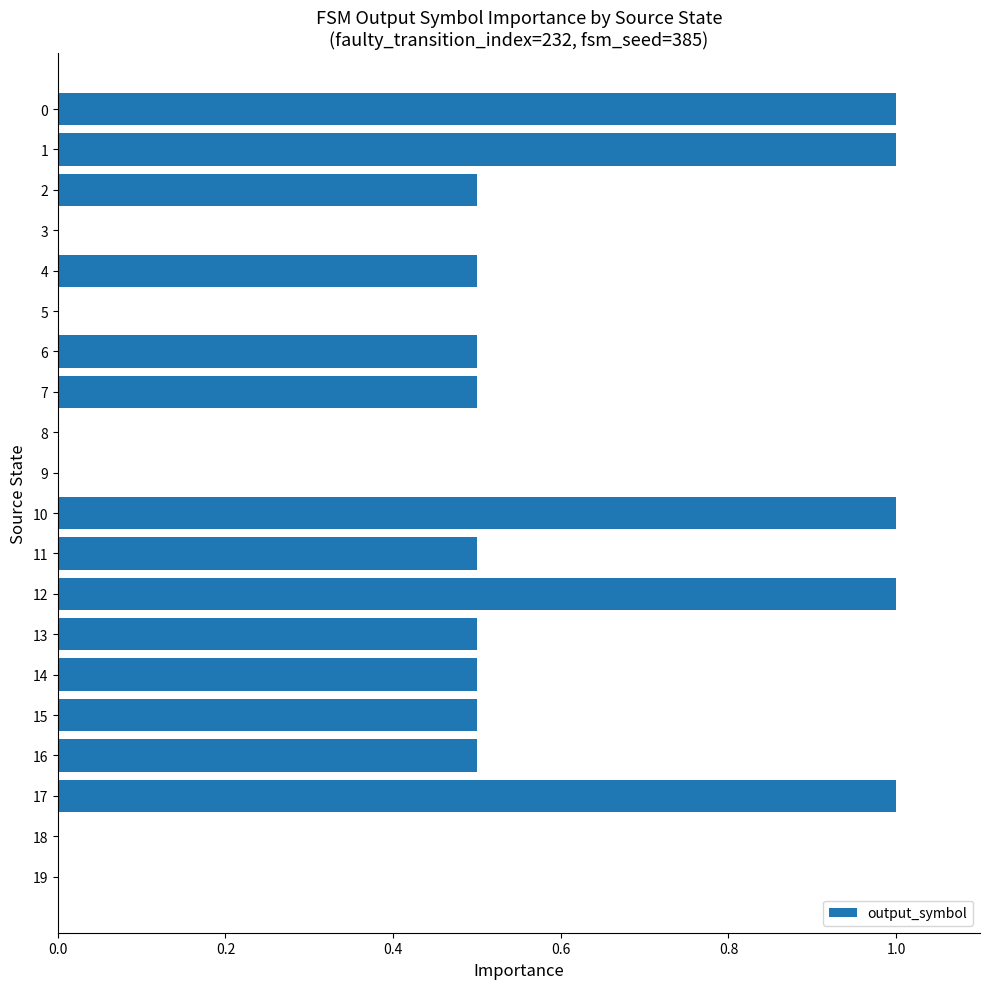

Reading top to bottom, transcribe all the data shown in this chart.

0=1.0	1=1.0	2=0.5	3=0.0	4=0.5	5=0.0	6=0.5	7=0.5	8=0.0	9=0.0	10=1.0	11=0.5	12=1.0	13=0.5	14=0.5	15=0.5	16=0.5	17=1.0	18=0.0	19=0.0